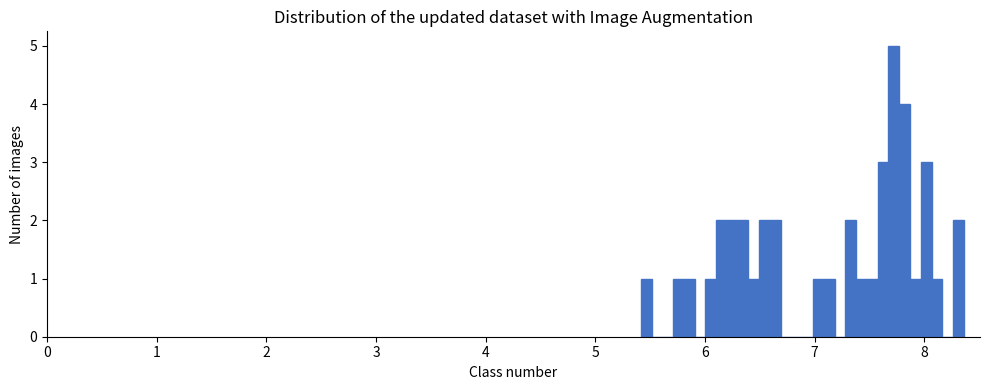

Read against the x-axis, roughly where is the centre of the tallest bar?

7.7